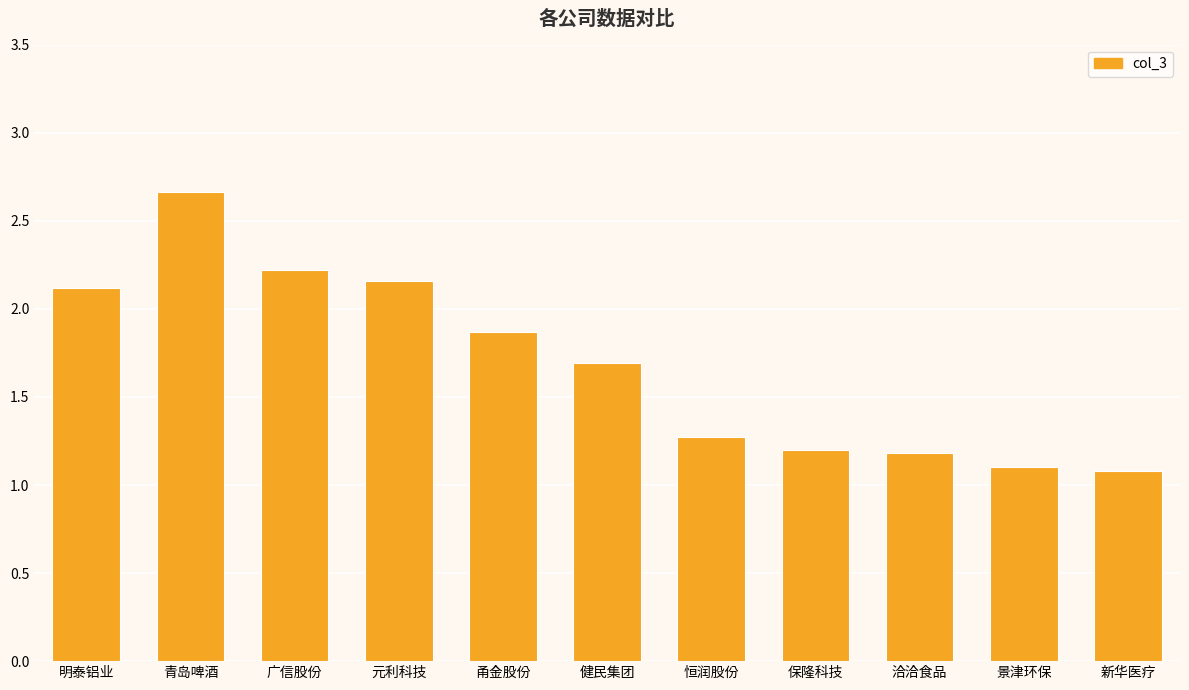

The chart shows a value of 0.3 at 恒润股份. True or false?

False